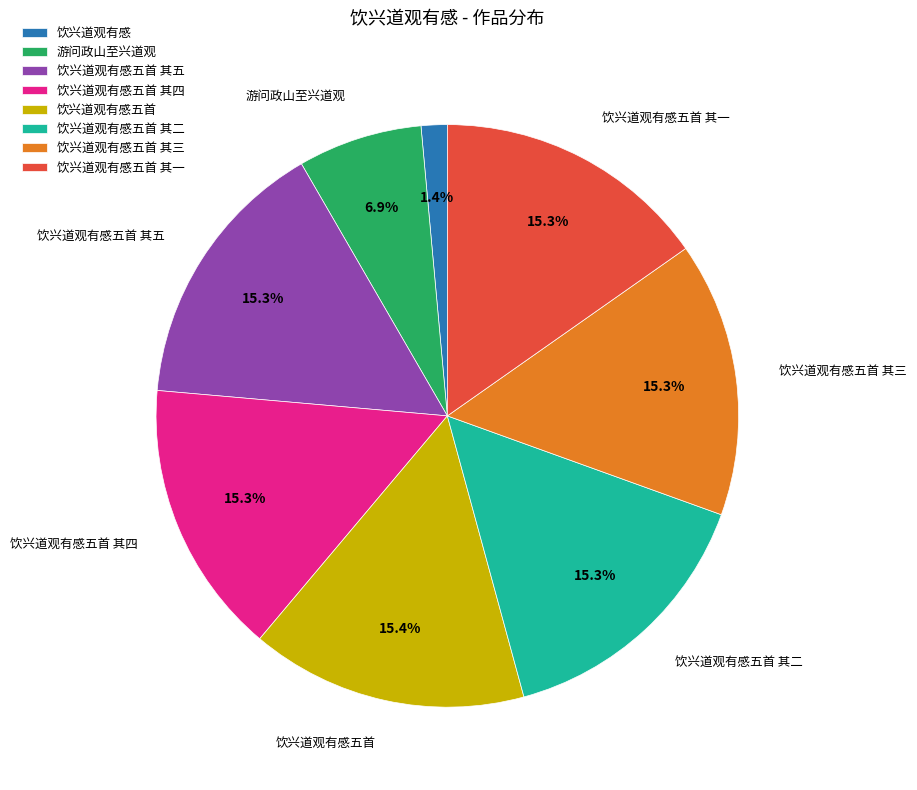

To the nearest percent, what portion does 游问政山至兴道观 represent?

7%